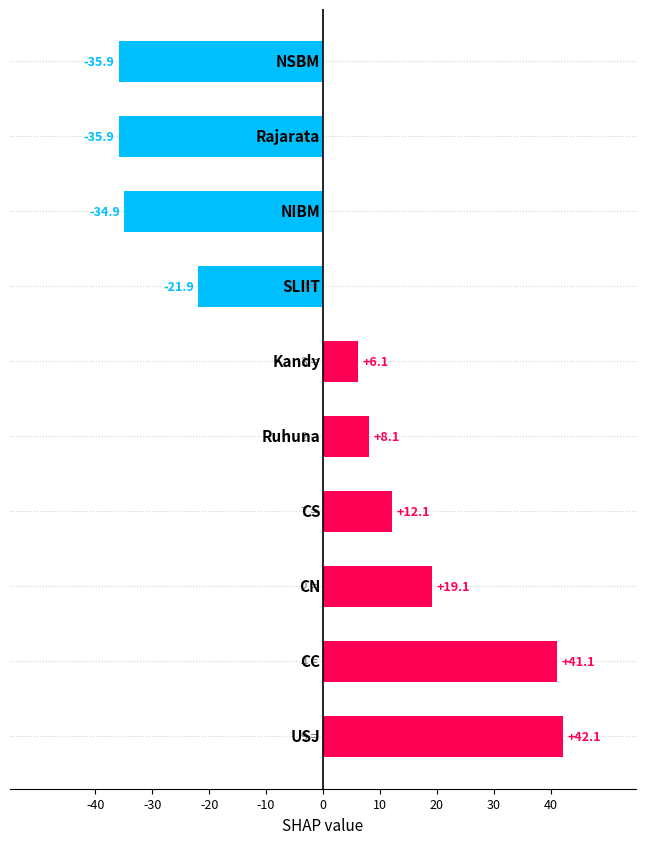

How many positive values are there?

6